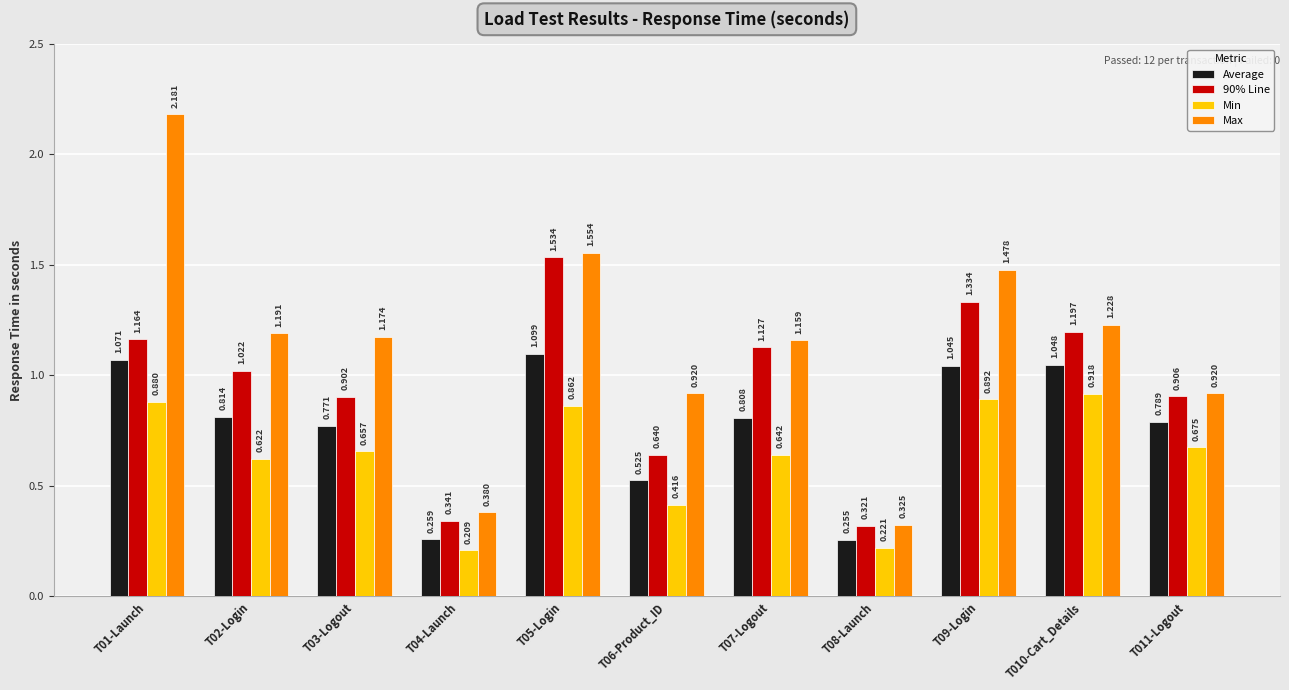

How many bars are there in total?

44